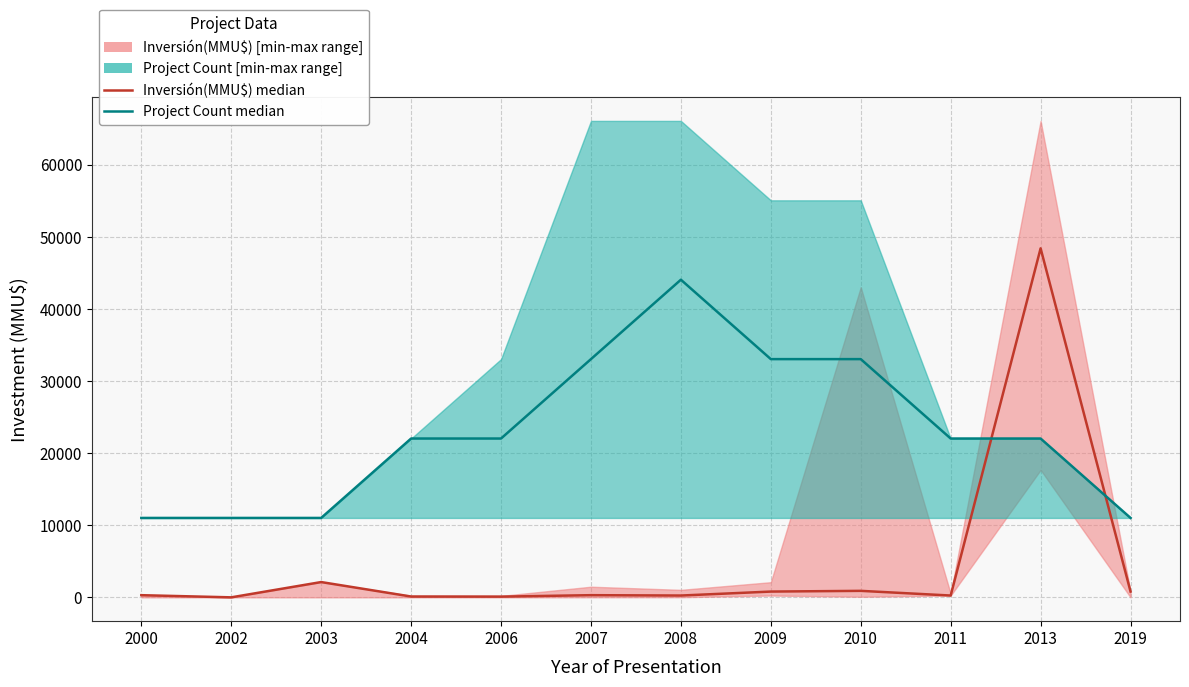

What value does the Project Count median series have at 2008?

44034.7